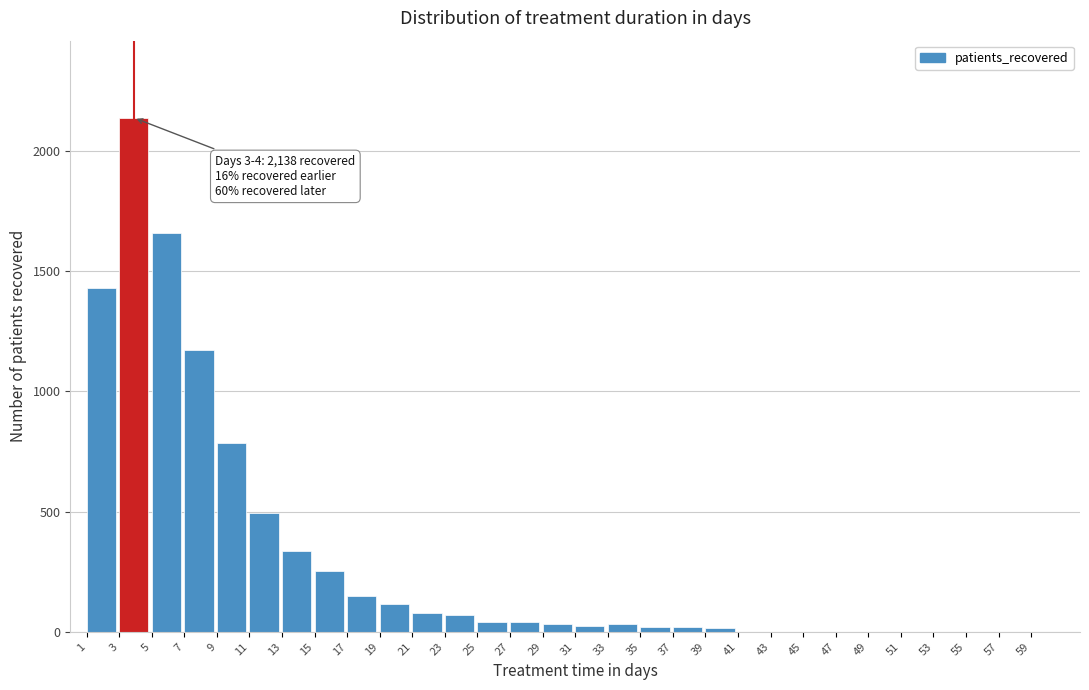

What is the maximum value shown in the chart?

2138